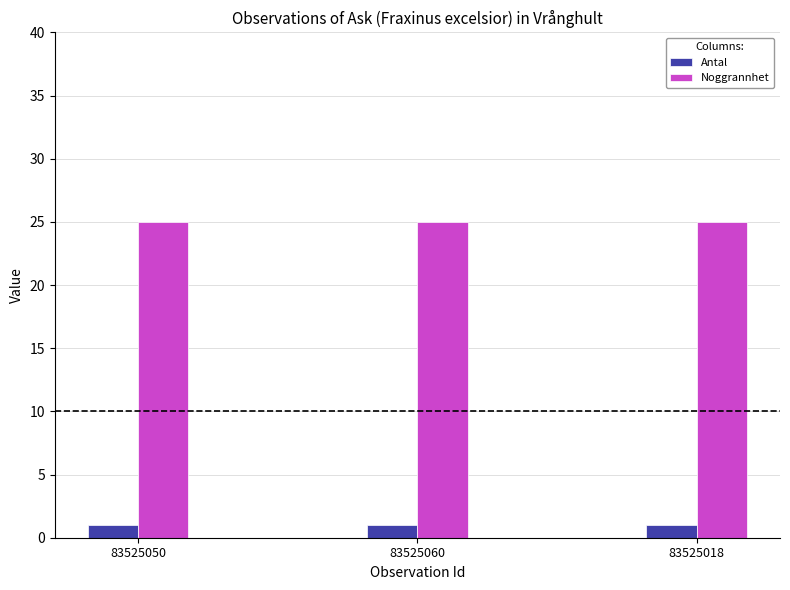

What is the highest value of the Noggrannhet series?

25